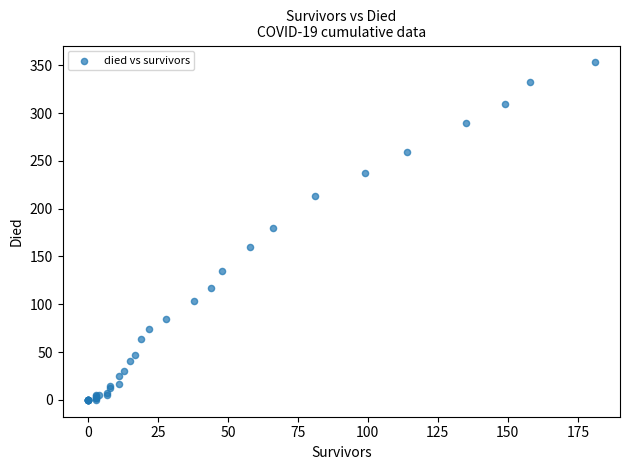

What Y value in the scatter plot is closest to 176?

180